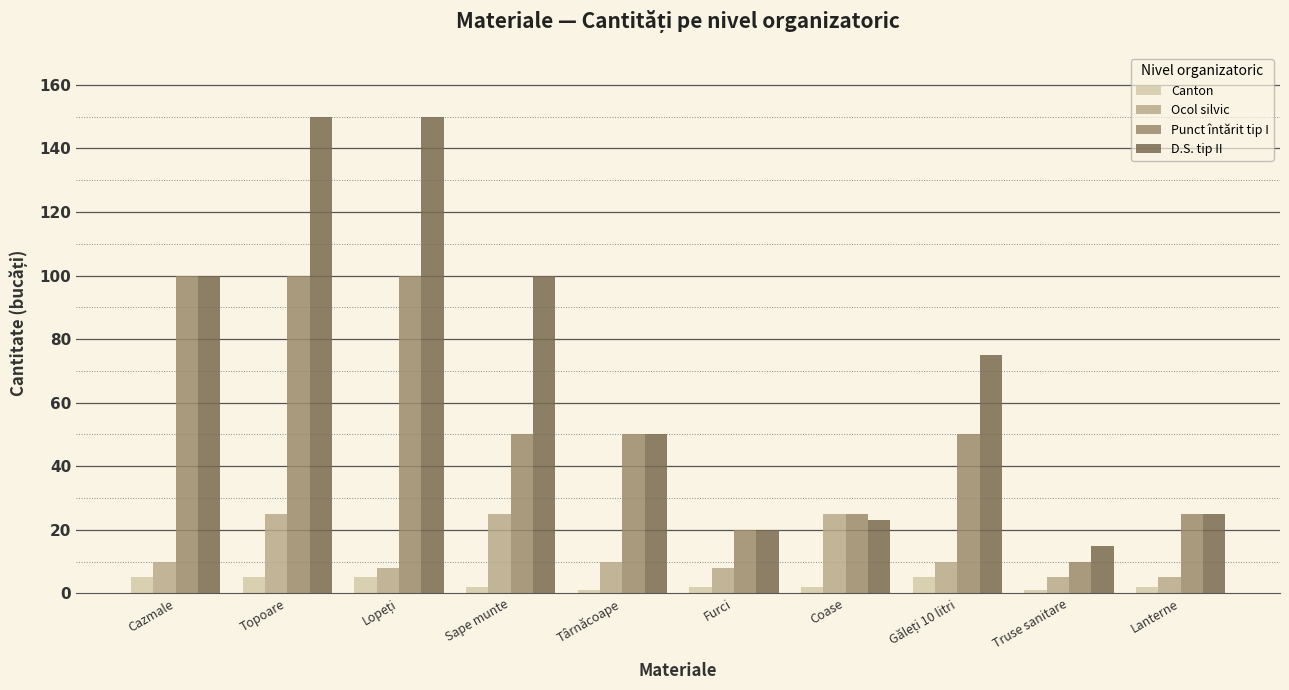

The value of D.S. tip II at Sape munte is 144. True or false?

False